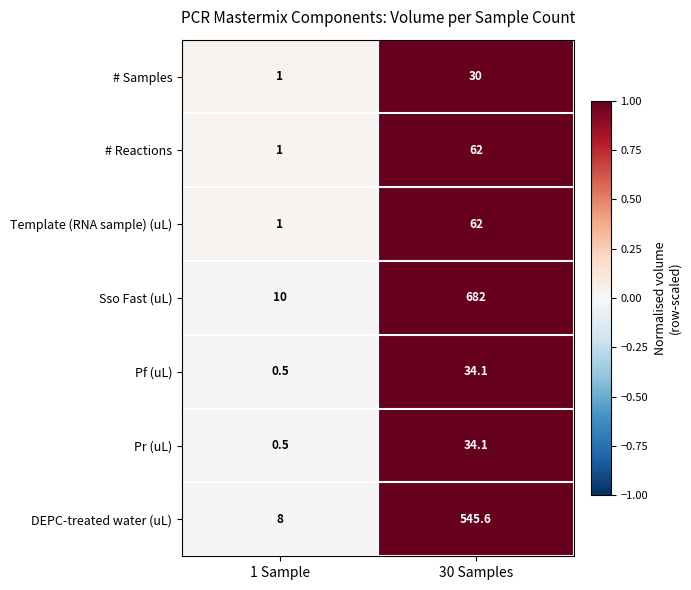

Is the value of Template (RNA sample) (uL) at 1 Sample greater than the value of # Reactions at 30 Samples?

No